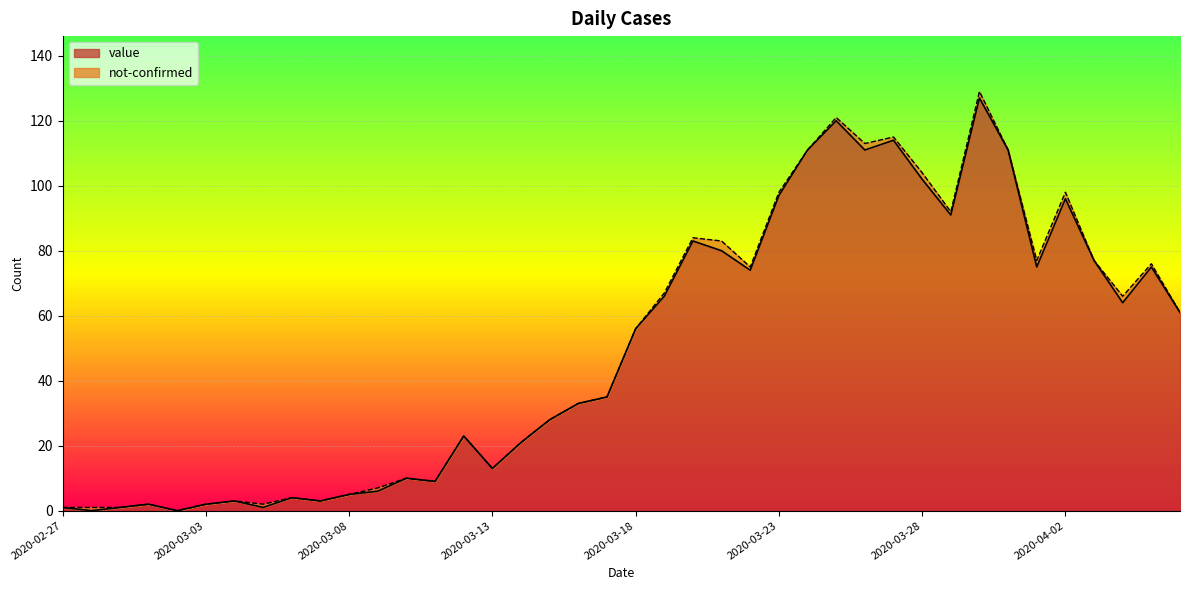

Rank the categories by value from lowest to highest.

2020-02-28, 2020-03-02, 2020-02-27, 2020-02-29, 2020-03-05, 2020-03-01, 2020-03-03, 2020-03-04, 2020-03-07, 2020-03-06, 2020-03-08, 2020-03-09, 2020-03-11, 2020-03-10, 2020-03-13, 2020-03-14, 2020-03-12, 2020-03-15, 2020-03-16, 2020-03-17, 2020-03-18, 2020-04-06, 2020-04-04, 2020-03-19, 2020-03-22, 2020-04-01, 2020-04-05, 2020-04-03, 2020-03-21, 2020-03-20, 2020-03-29, 2020-04-02, 2020-03-23, 2020-03-28, 2020-03-24, 2020-03-26, 2020-03-31, 2020-03-27, 2020-03-25, 2020-03-30